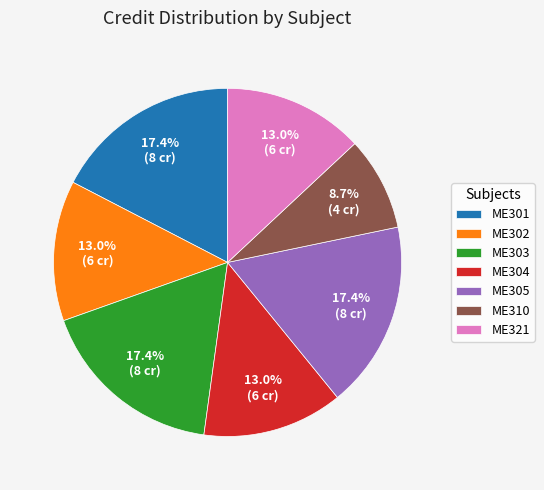

Is it true that ME305 is 31% of the pie?

False